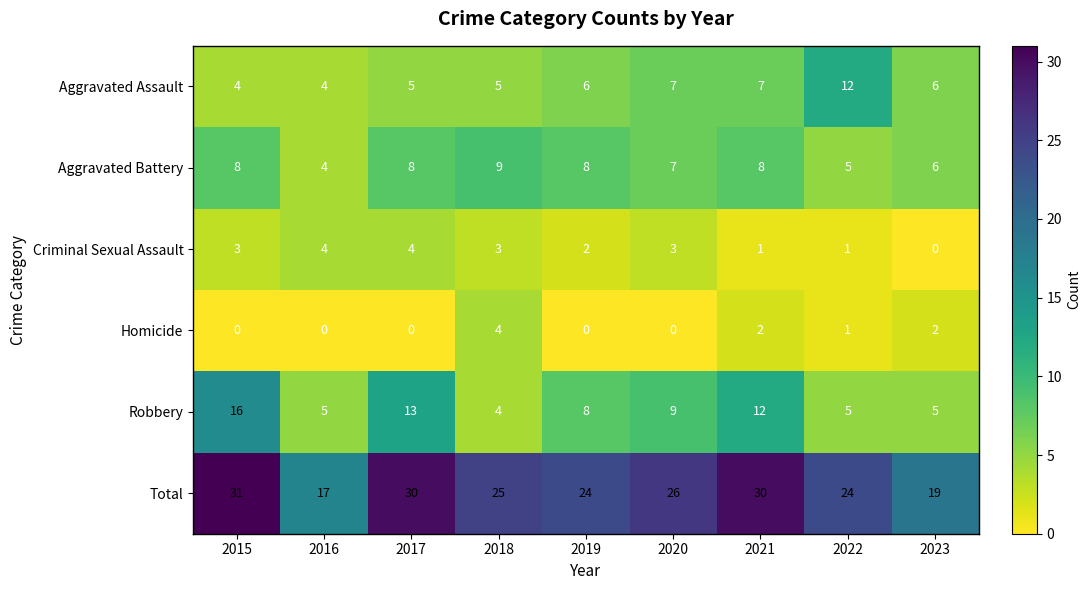

What is the difference between the highest and lowest values at 2017?

30